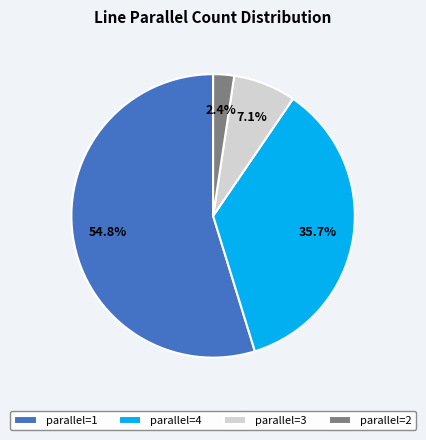

How many segments does this pie chart have?

4